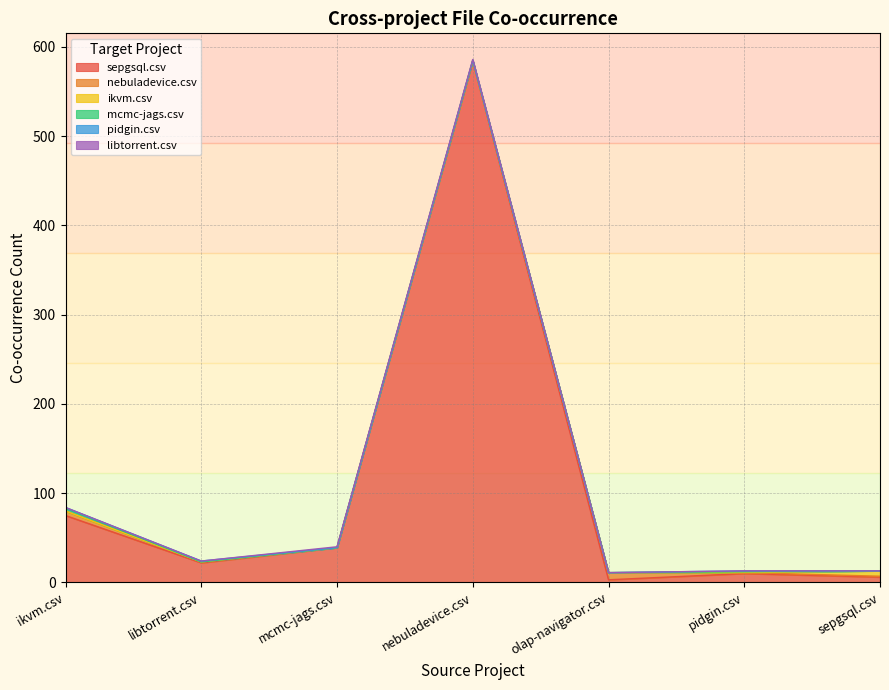

True or false: sepgsql.csv and pidgin.csv intersect in this chart.

False